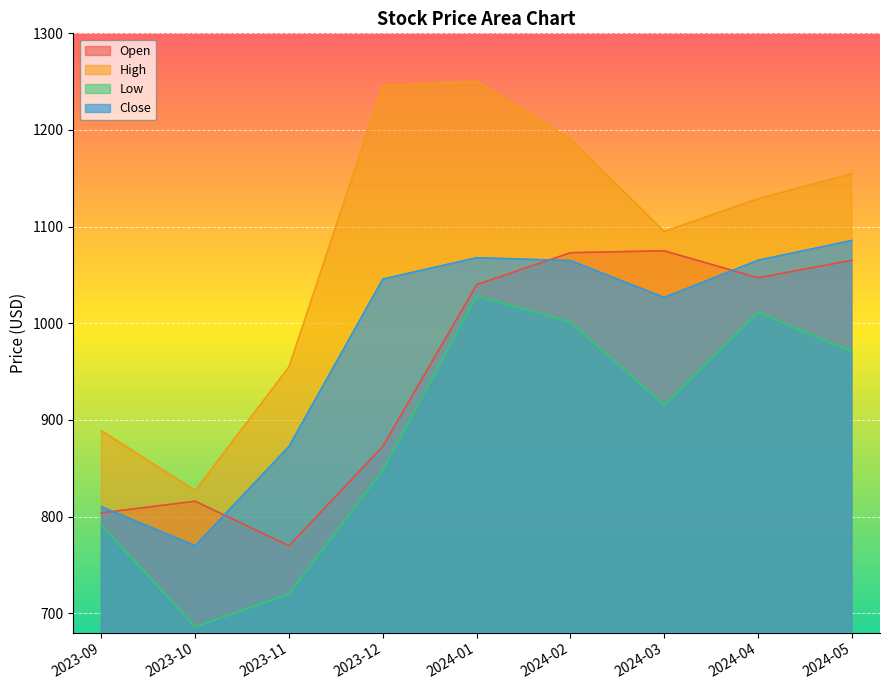

What is the minimum value for Open?

769.8